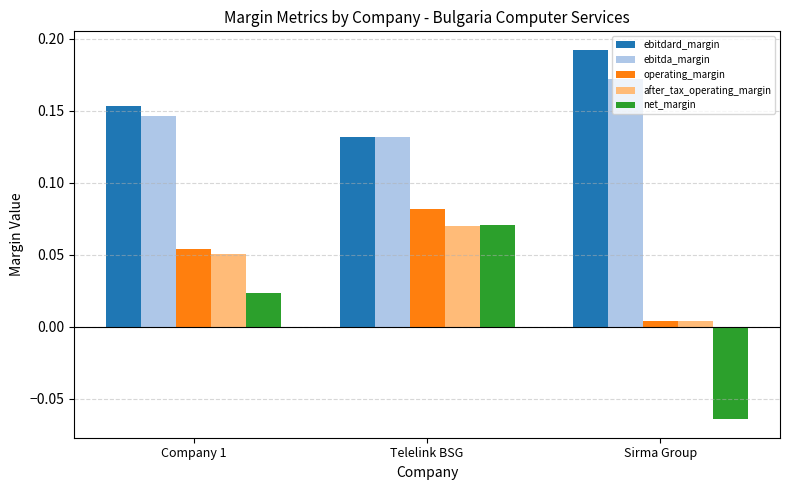

True or false: ebitdard_margin has a value of 0.1 at Sirma Group.

False